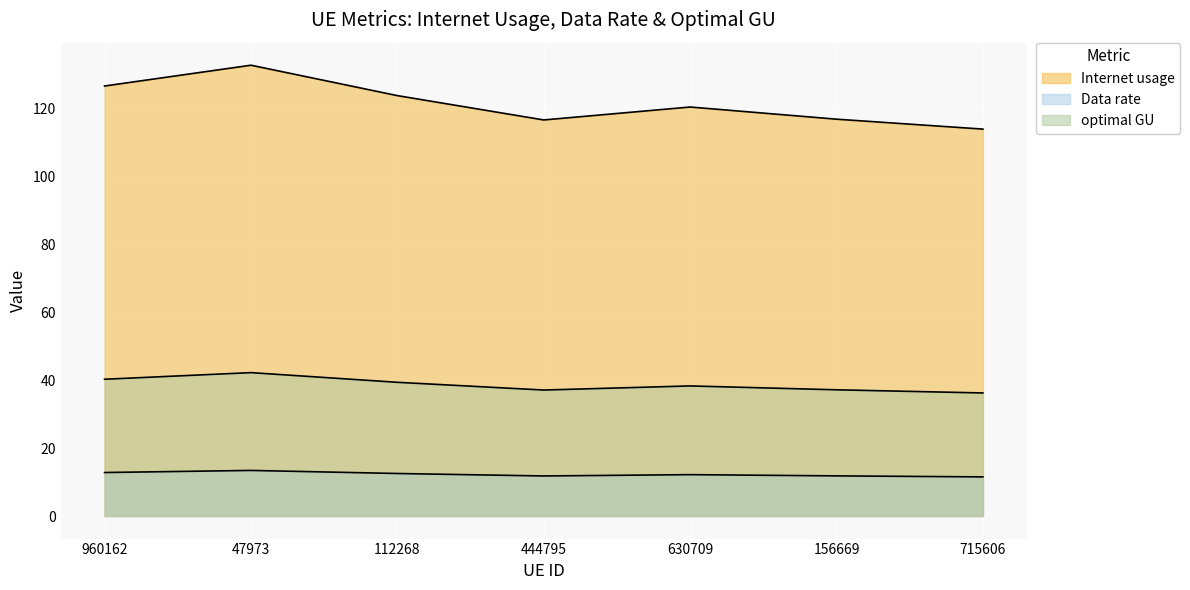

Which series changed the most between 960162 and 112268?

Internet usage